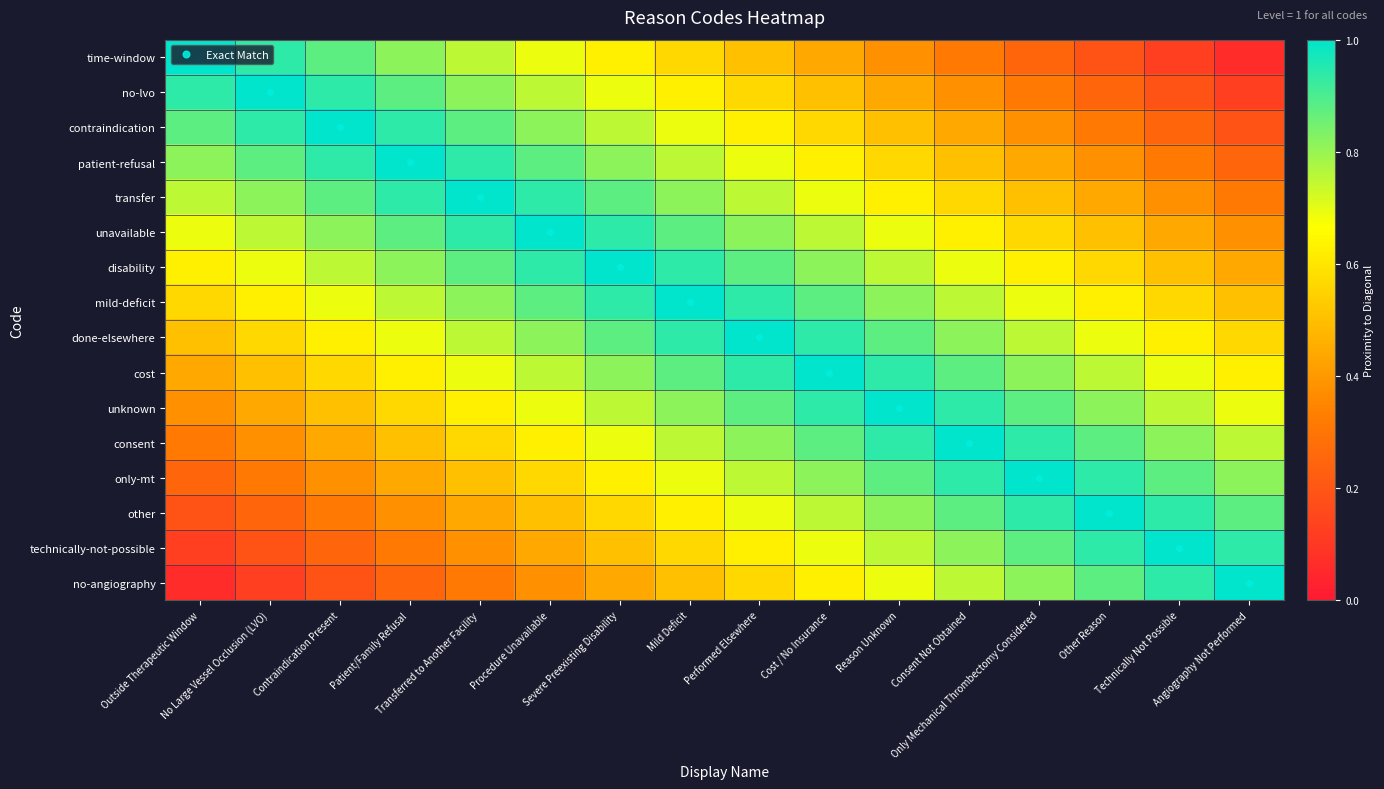

What is the spread (max minus min) of values at Consent Not Obtained?

0.7